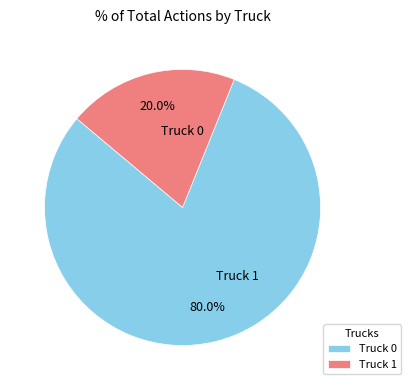

Is it true that Truck 0 is 80% of the pie?

True